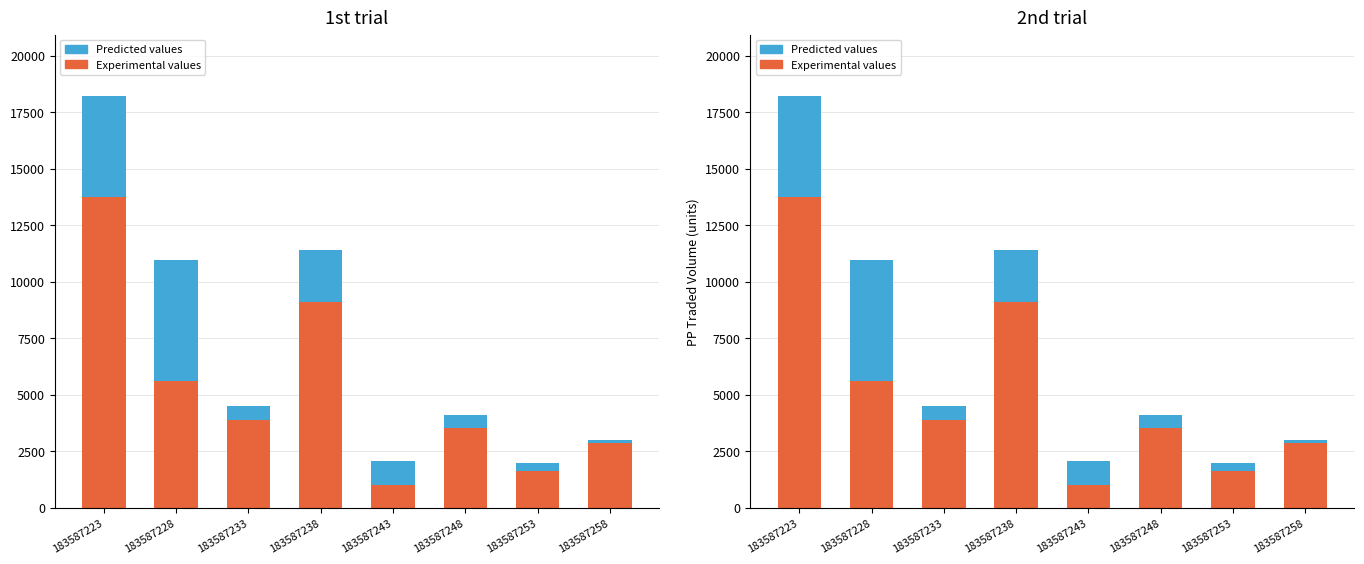

How many categories are shown in the chart?

8